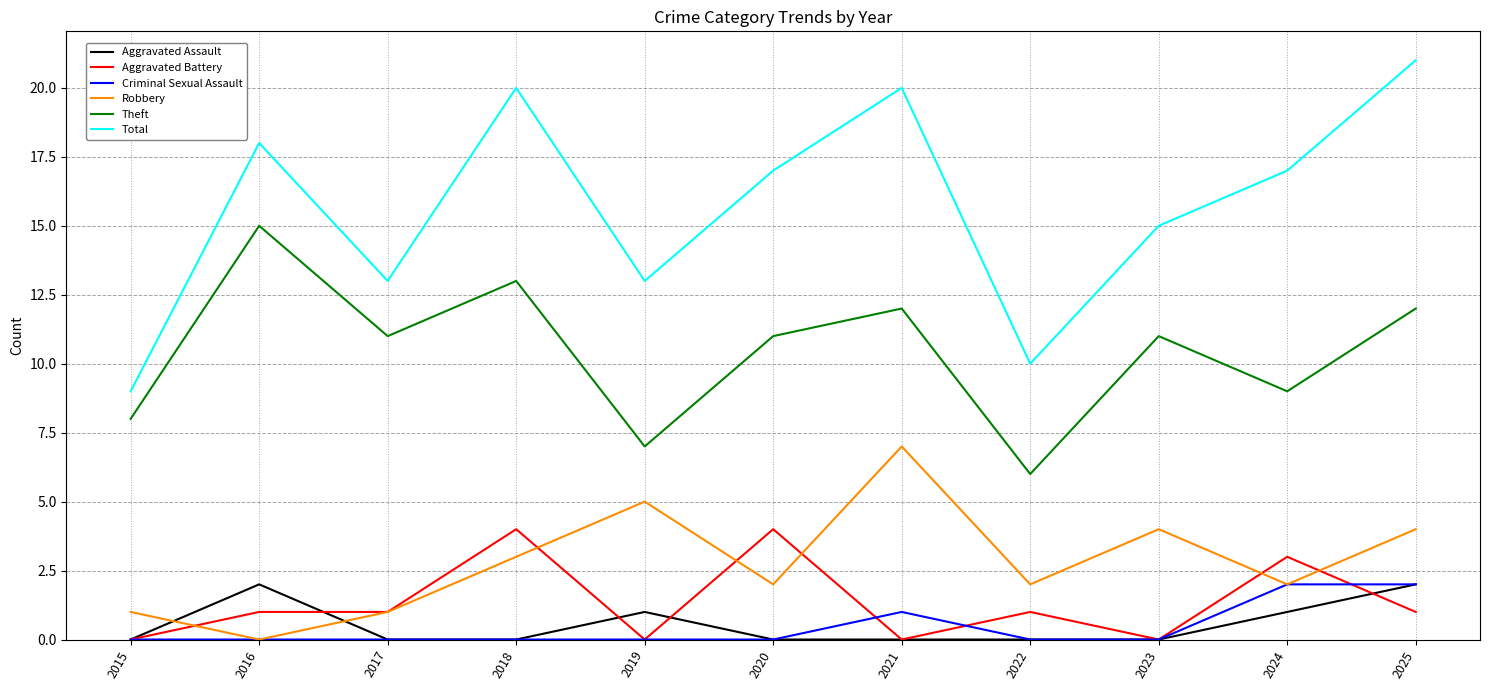

At how many categories does at least one series exceed 2?

11